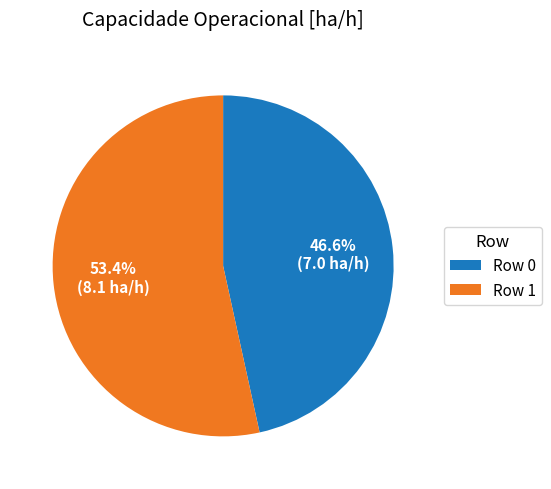

What percentage do Row 1 and Row 0 together represent?

100.0%